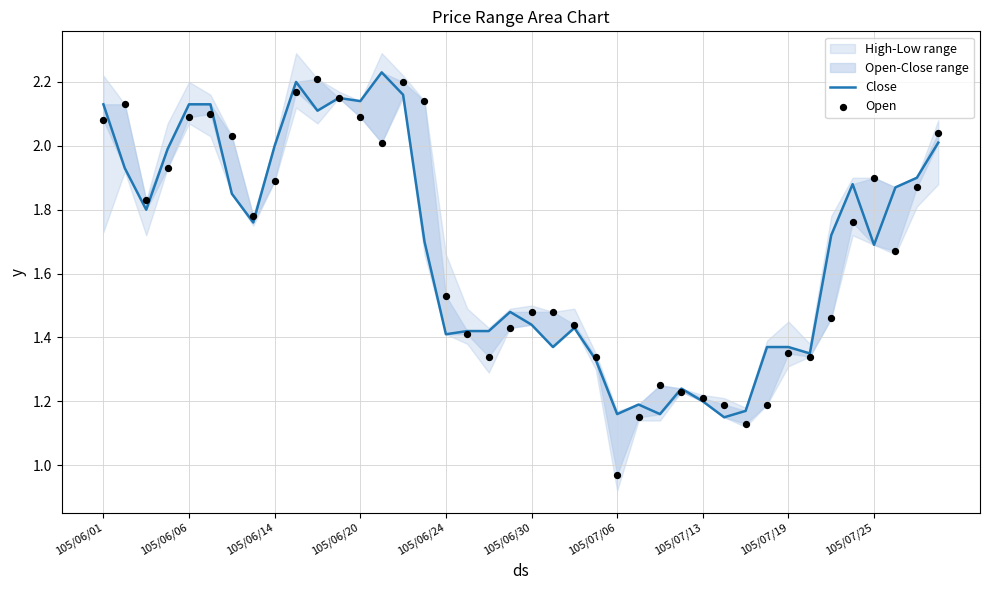

Which series contains the lowest Y value?

Open